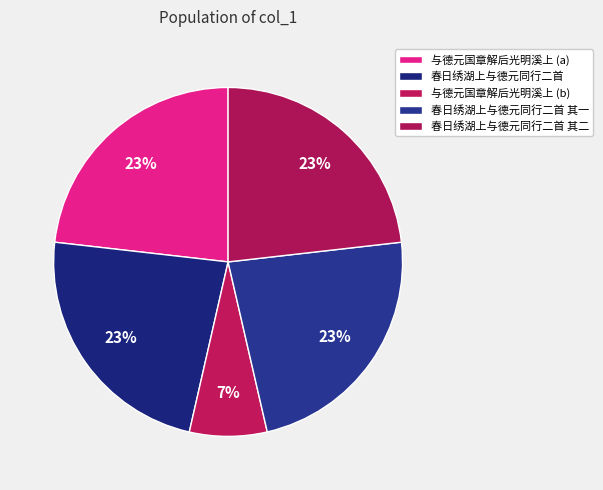

How many segments does this pie chart have?

5